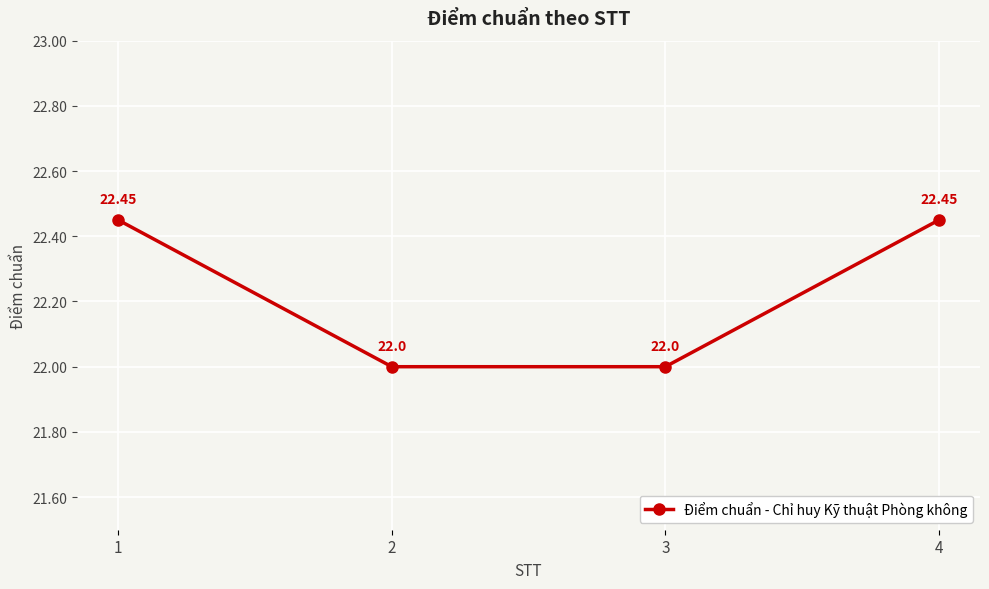

What is the ratio of the value at 4 to the value at 3?

1.0